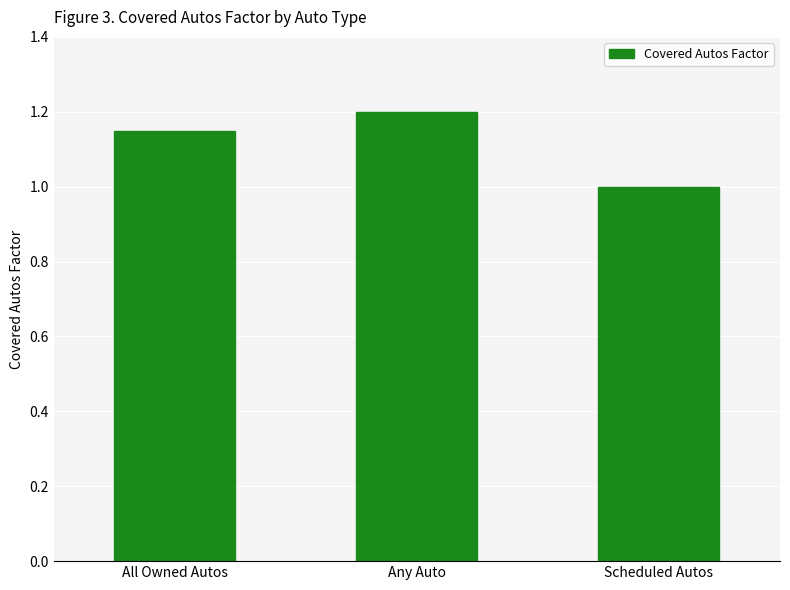

Rank the categories by value from lowest to highest.

Scheduled Autos, All Owned Autos, Any Auto